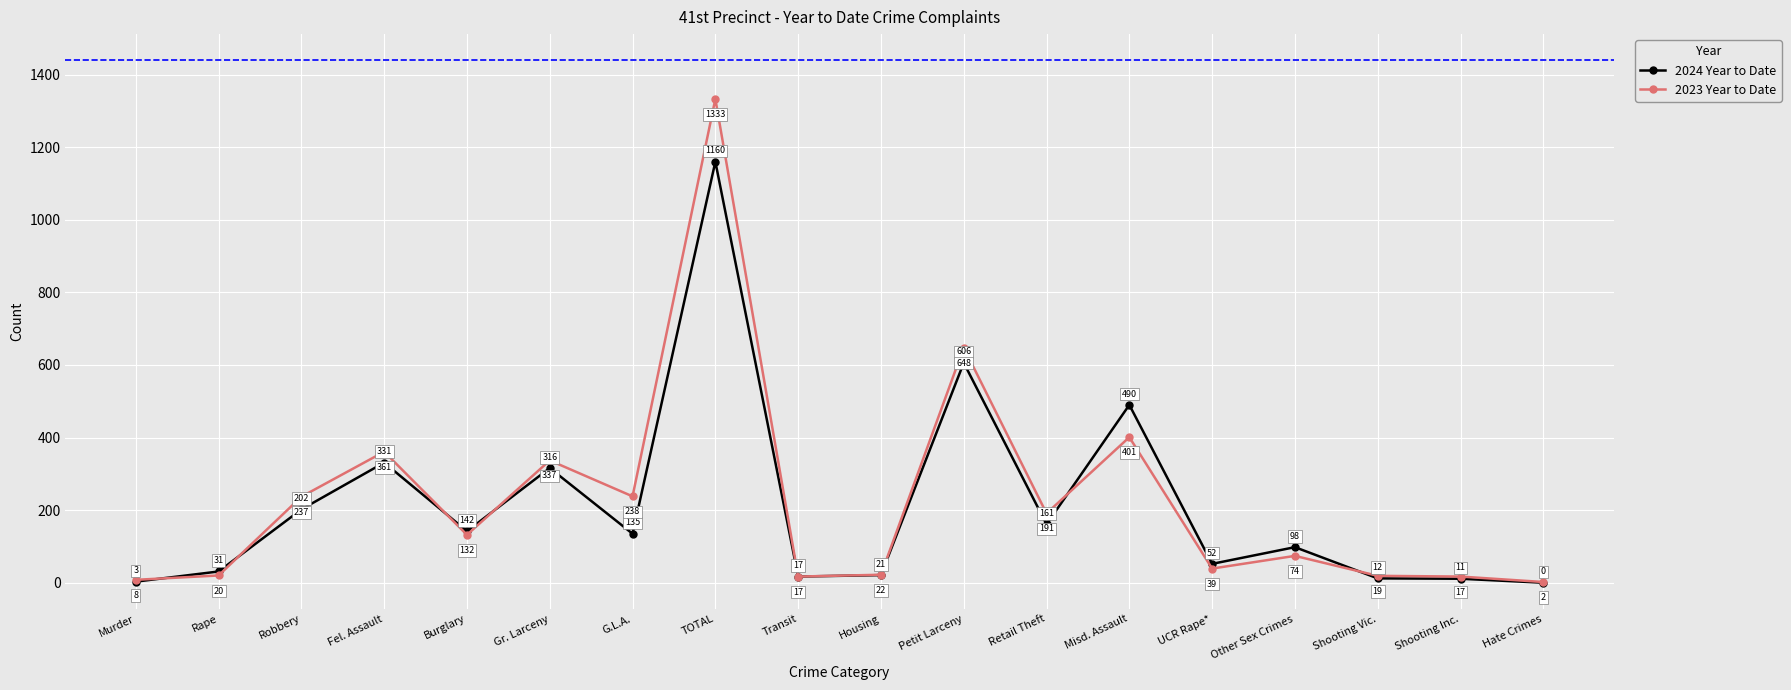

Which series ends up on top after the final intersection of 2023 Year to Date and 2024 Year to Date?

2023 Year to Date